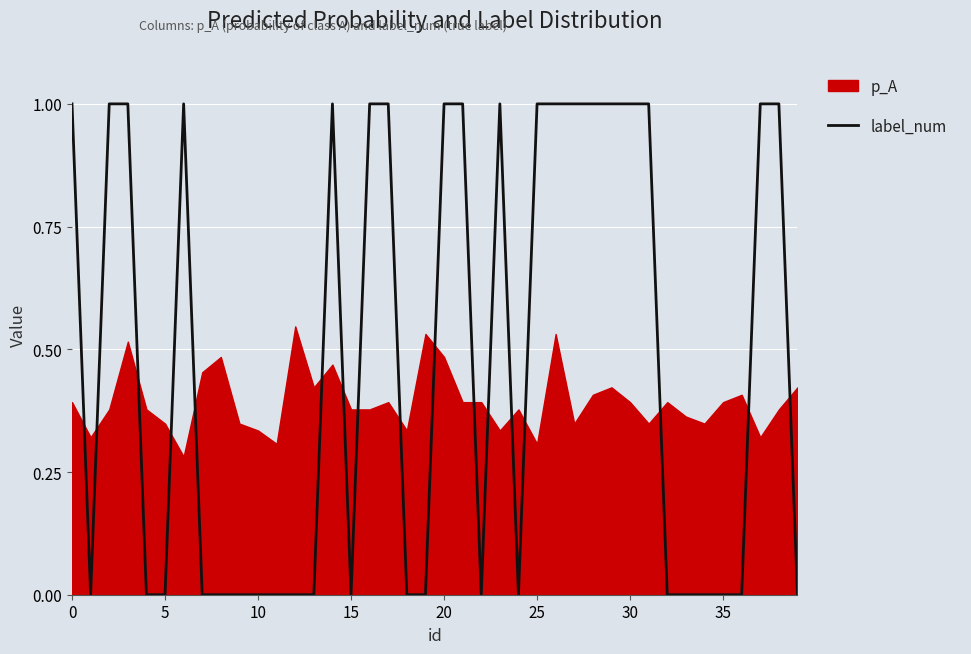

The label_num series shows 2 at 0. True or false?

False